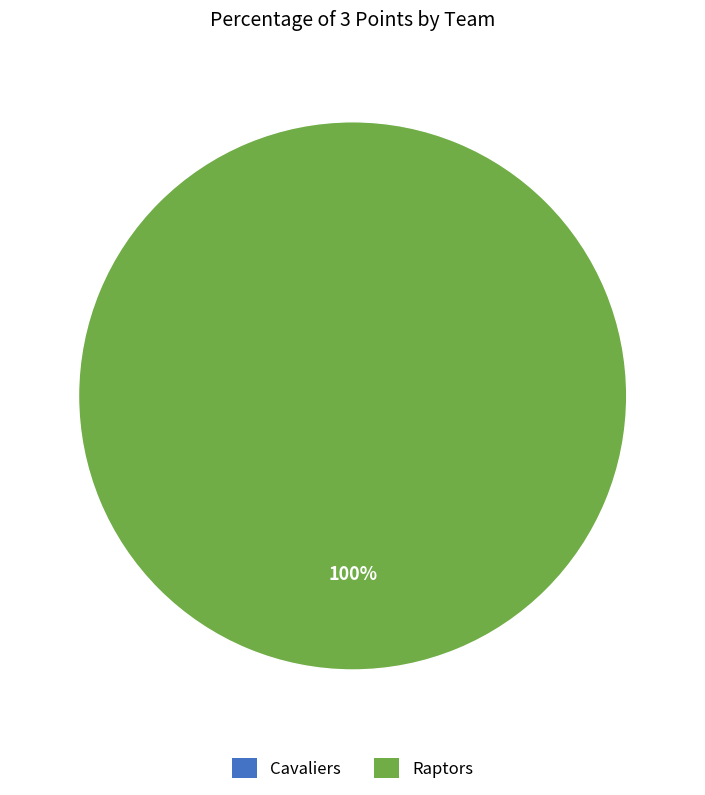

To the nearest percent, what is the combined percentage of Cavaliers and Raptors?

100%